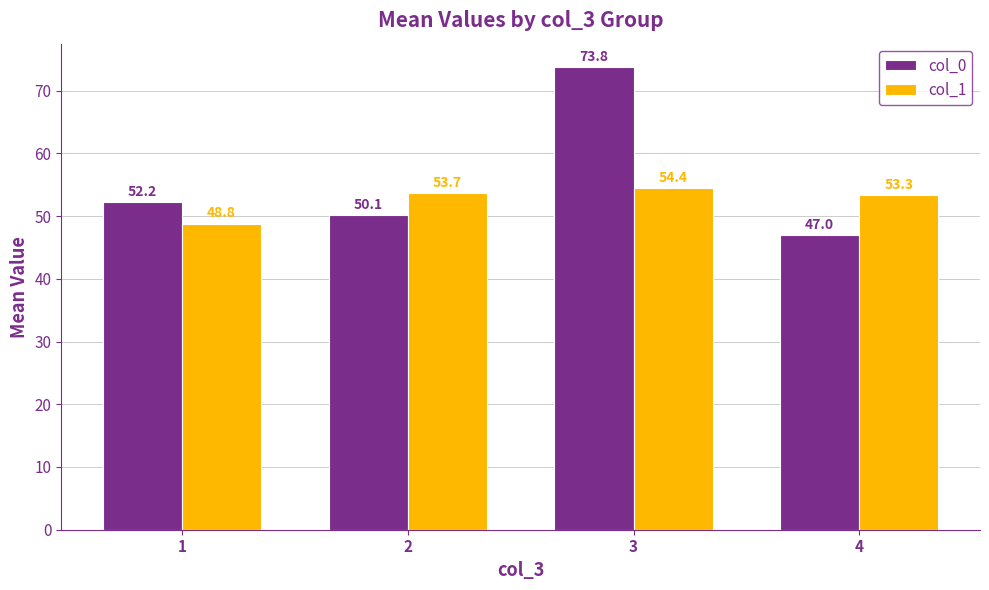

How many series are shown in this chart?

2